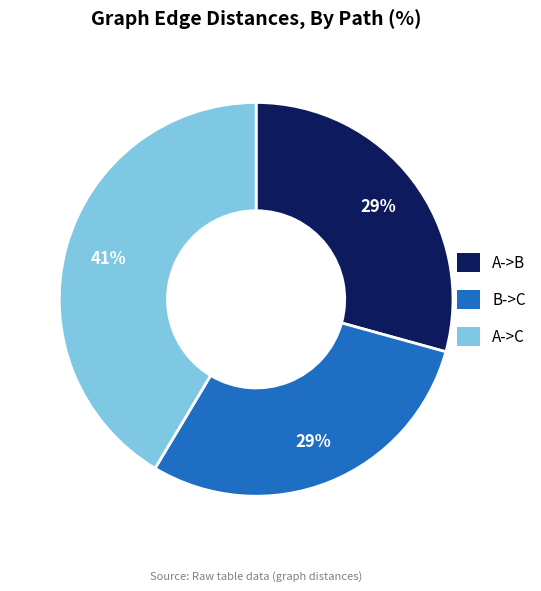

Which slice is the largest?

A->C